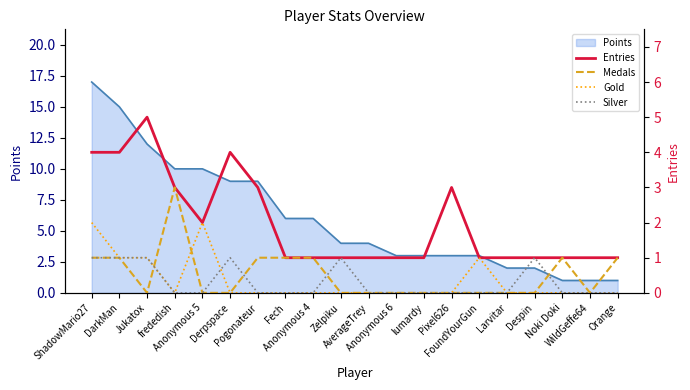

True or false: Gold and Entries cross at least once.

False